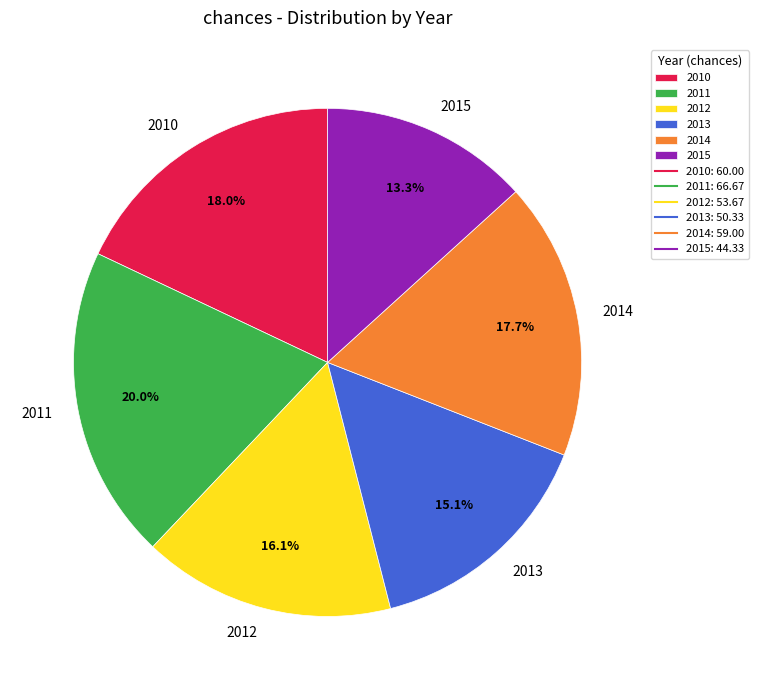

Which slice is the smallest?

2015